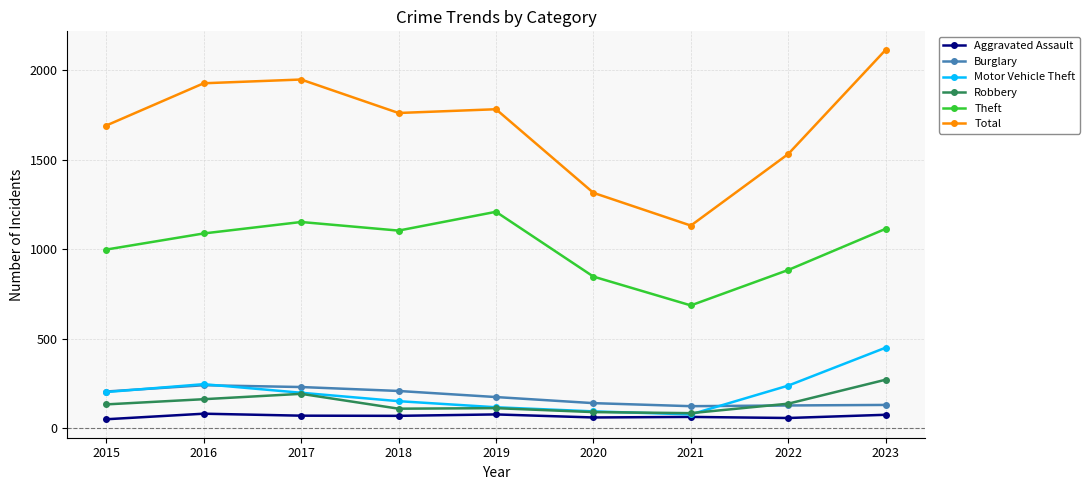

How many values in the Total series are below 1762?

4